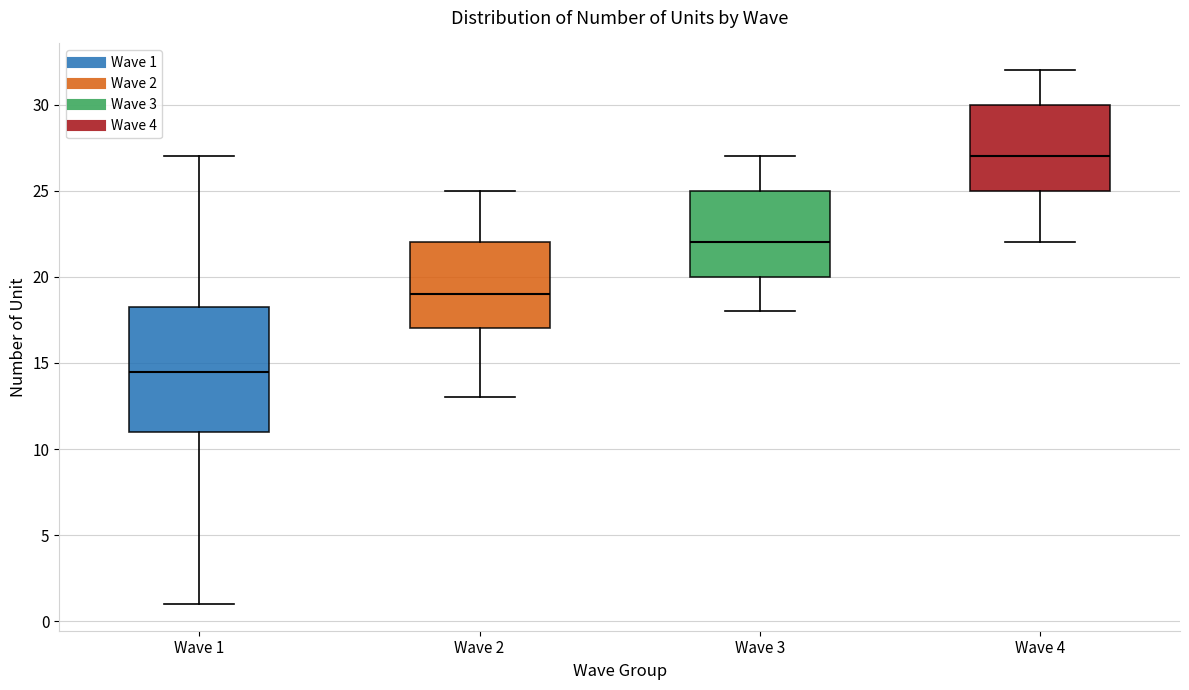

Reading left to right, transcribe this box plot: for each box, give where its median line is, the range the box spans, and where its two whiskers end, as read against the y-axis. The values are not printed on the chart, so give them approximately, as read against the axis.

Wave 1: median 14.5, box 11.0 to 18.5, whiskers 1.0 to 27.0
Wave 2: median 19.0, box 17.0 to 22.0, whiskers 13.0 to 25.0
Wave 3: median 22.0, box 20.0 to 25.0, whiskers 18.0 to 27.0
Wave 4: median 27.0, box 25.0 to 30.0, whiskers 22.0 to 32.0